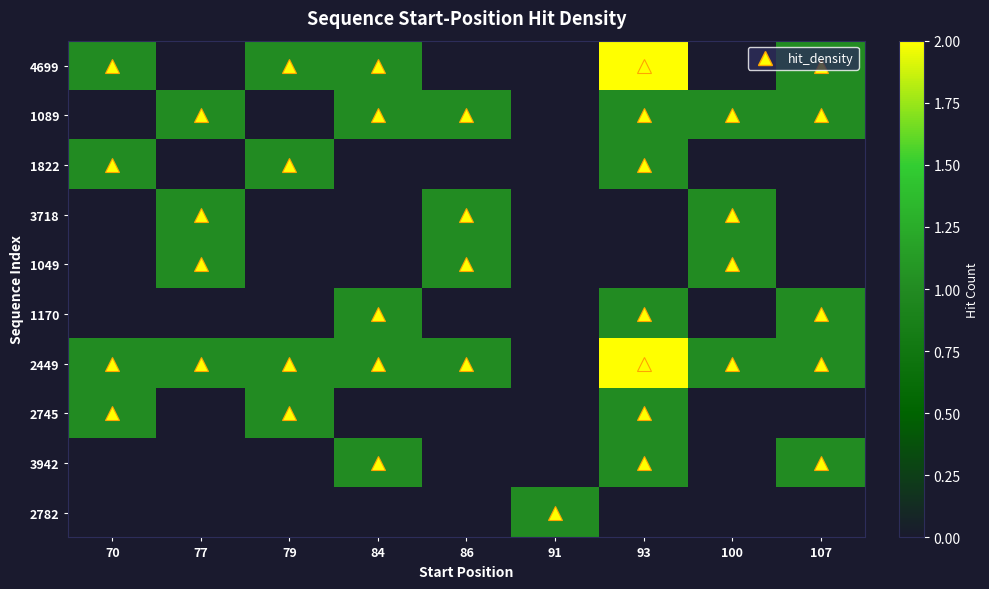

Rank the series by their maximum value, from highest to lowest.

4699, 2449, 1089, 1822, 3718, 1049, 1170, 2745, 3942, 2782